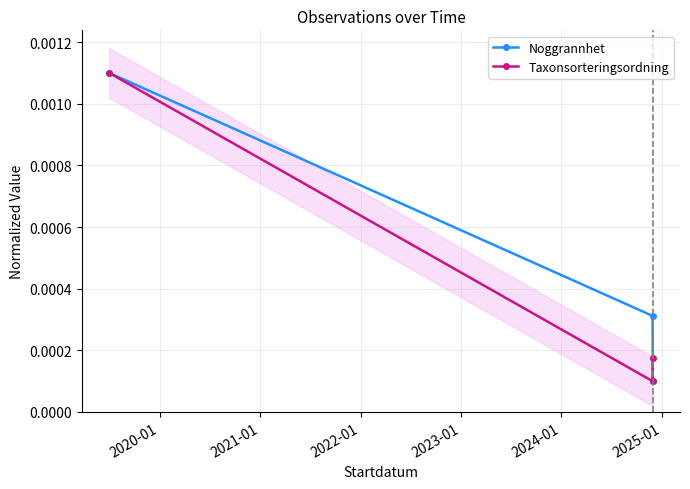

Count the Noggrannhet values in the range 0 to 1.

3